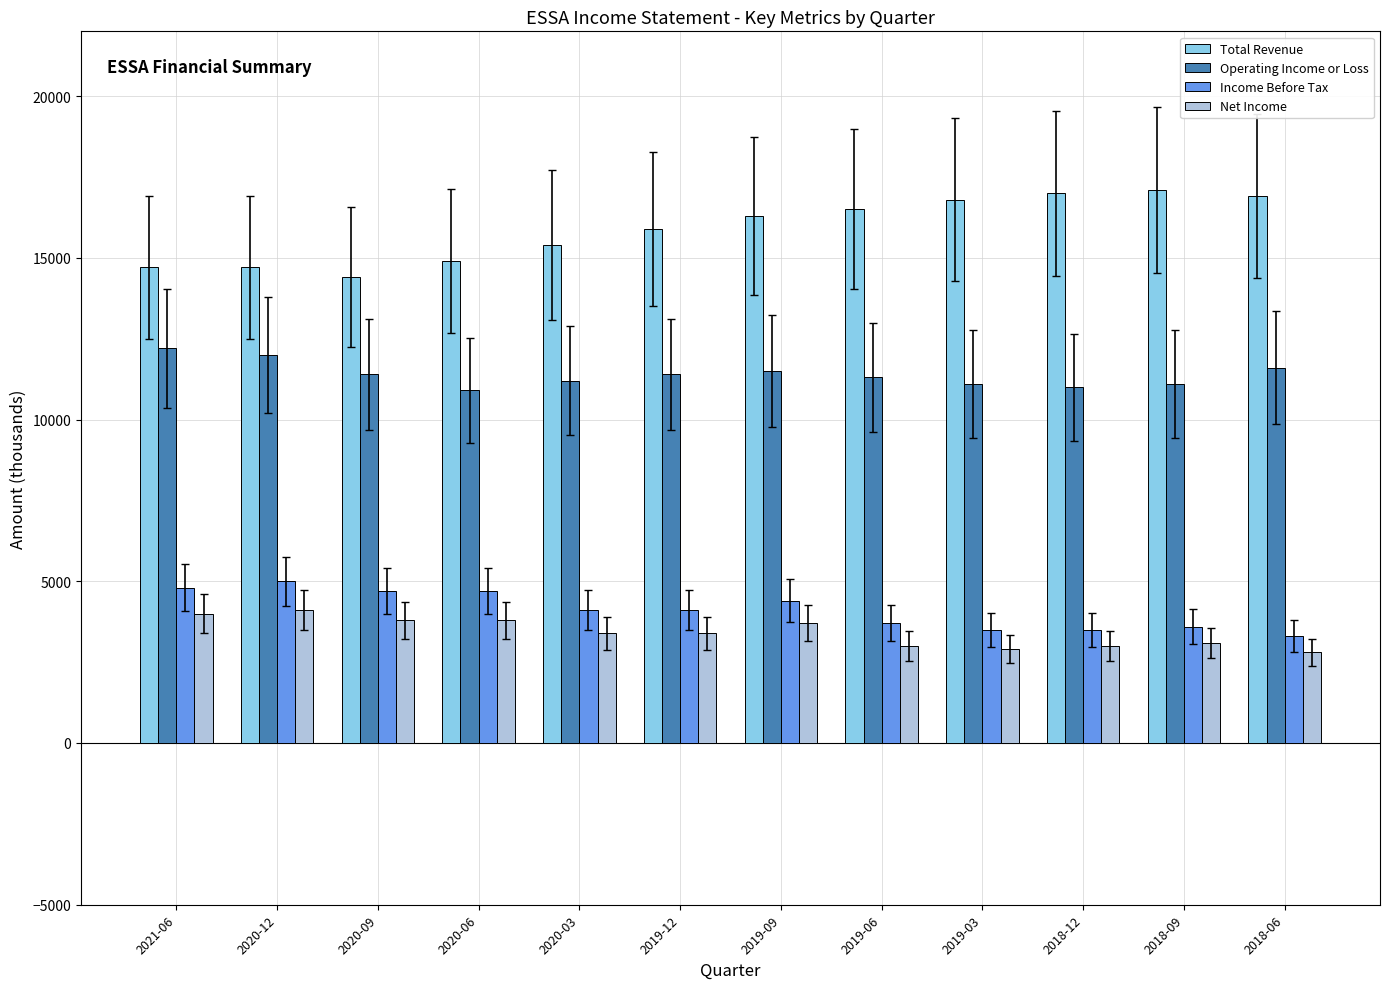

What position from the left is 2019-03?

9